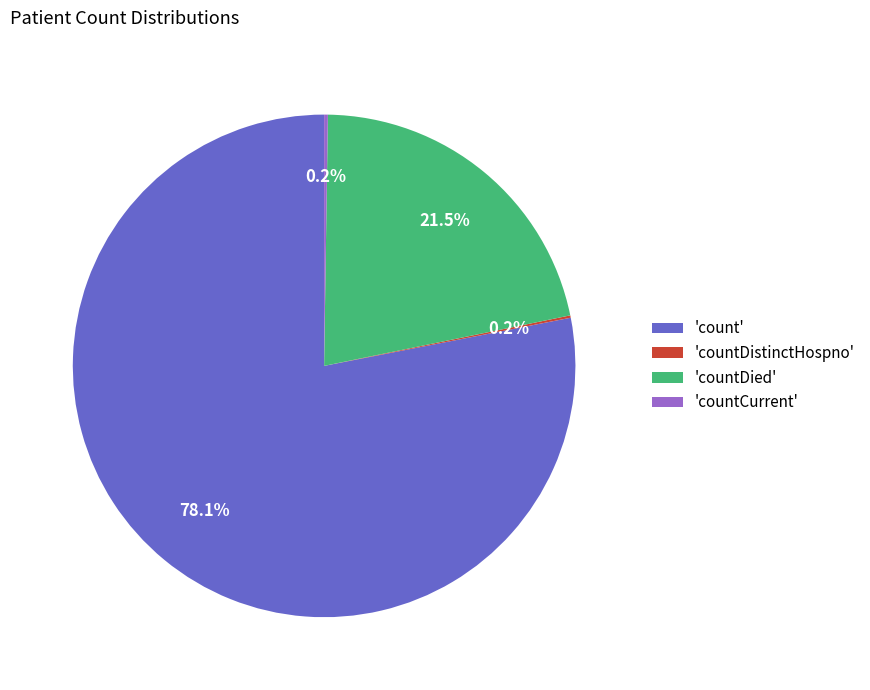

Is the sum of 'count' and 'countDied' greater than half?

Yes